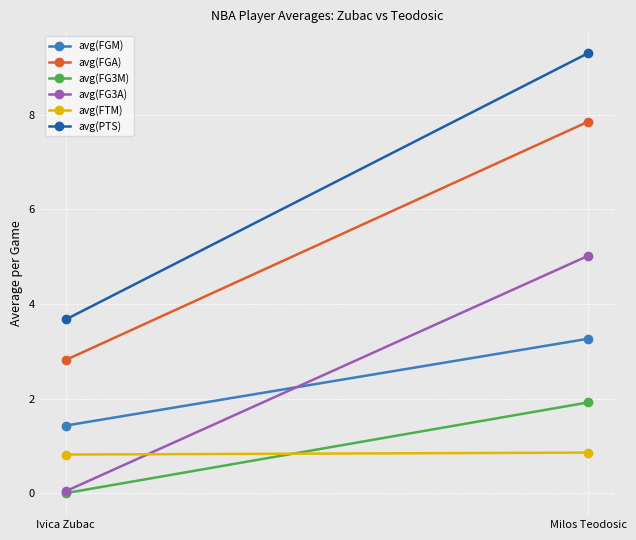

What is the difference between the highest and lowest values at Milos Teodosic?

8.4